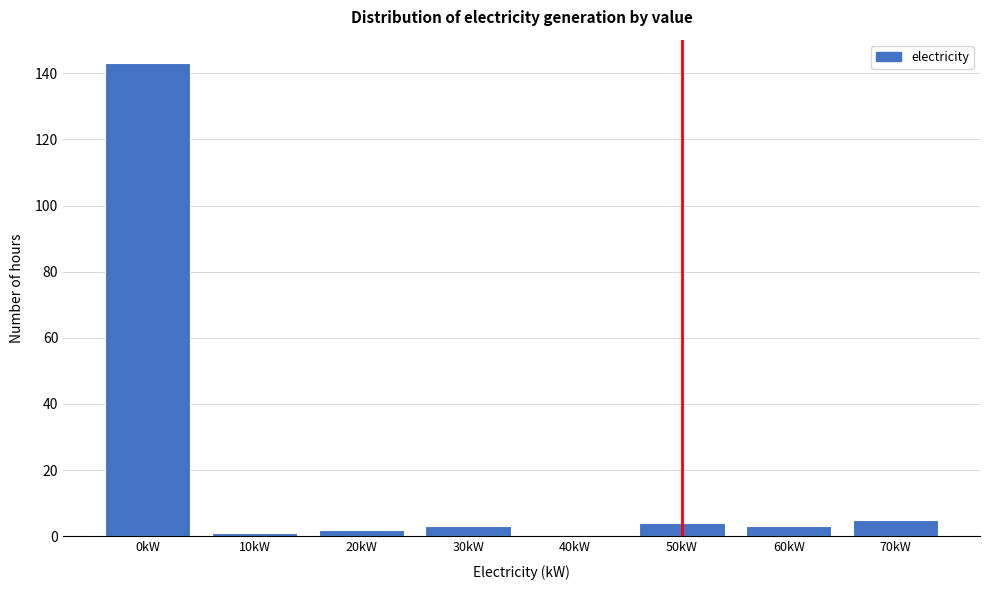

Reading left to right, list all the values displayed in this chart.

0kW=143	10kW=1	20kW=2	30kW=3	40kW=0	50kW=4	60kW=3	70kW=5